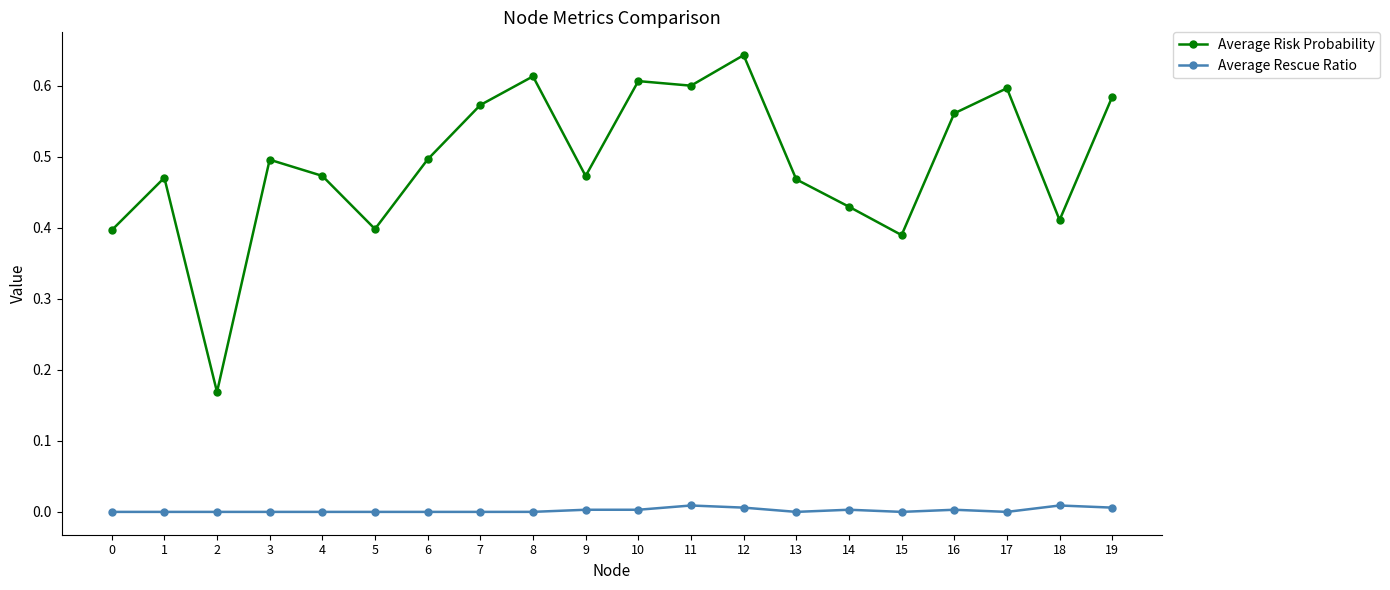

Which series has the largest total across all categories?

Average Risk Probability